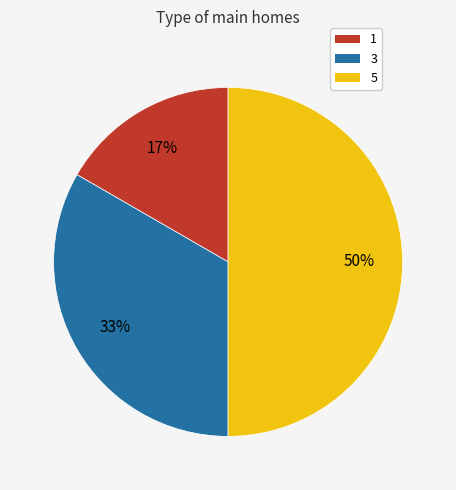

Which category has the biggest portion of the pie?

5